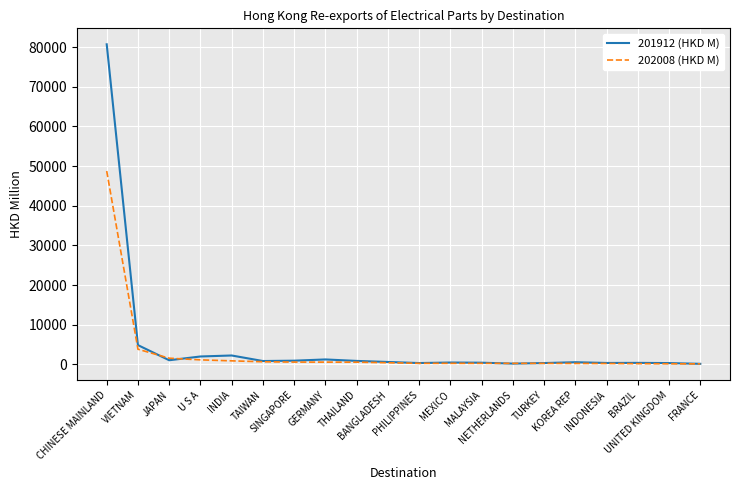

How many lines are shown in the chart?

2